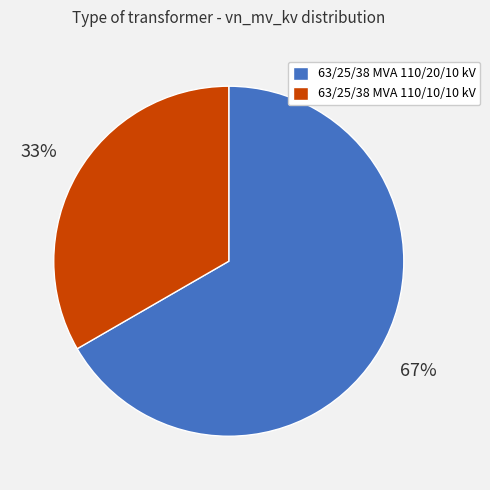

To the nearest percent, what percentage of the pie is 63/25/38 MVA 110/20/10 kV?

67%